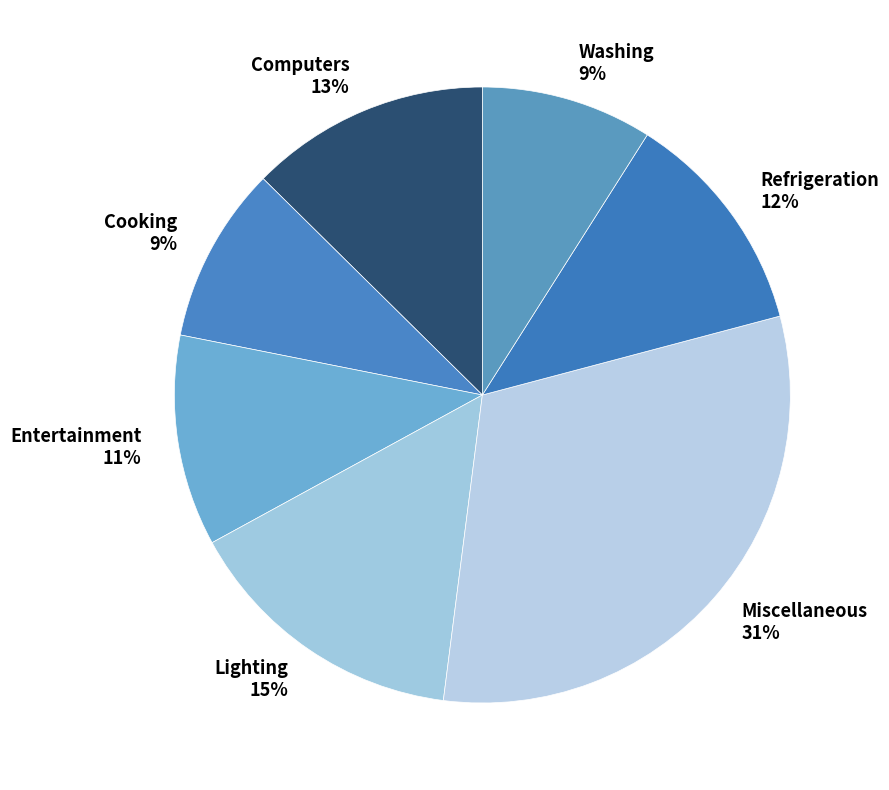

Is the sum of Washing and Lighting greater than half?

No